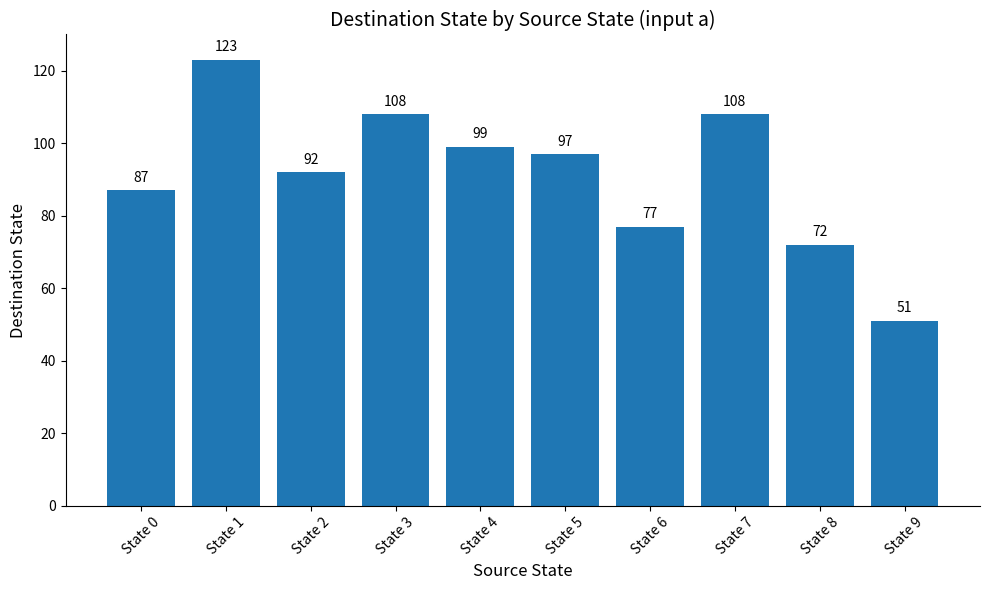

Reading left to right, extract all data points from this chart.

87	123	92	108	99	97	77	108	72	51